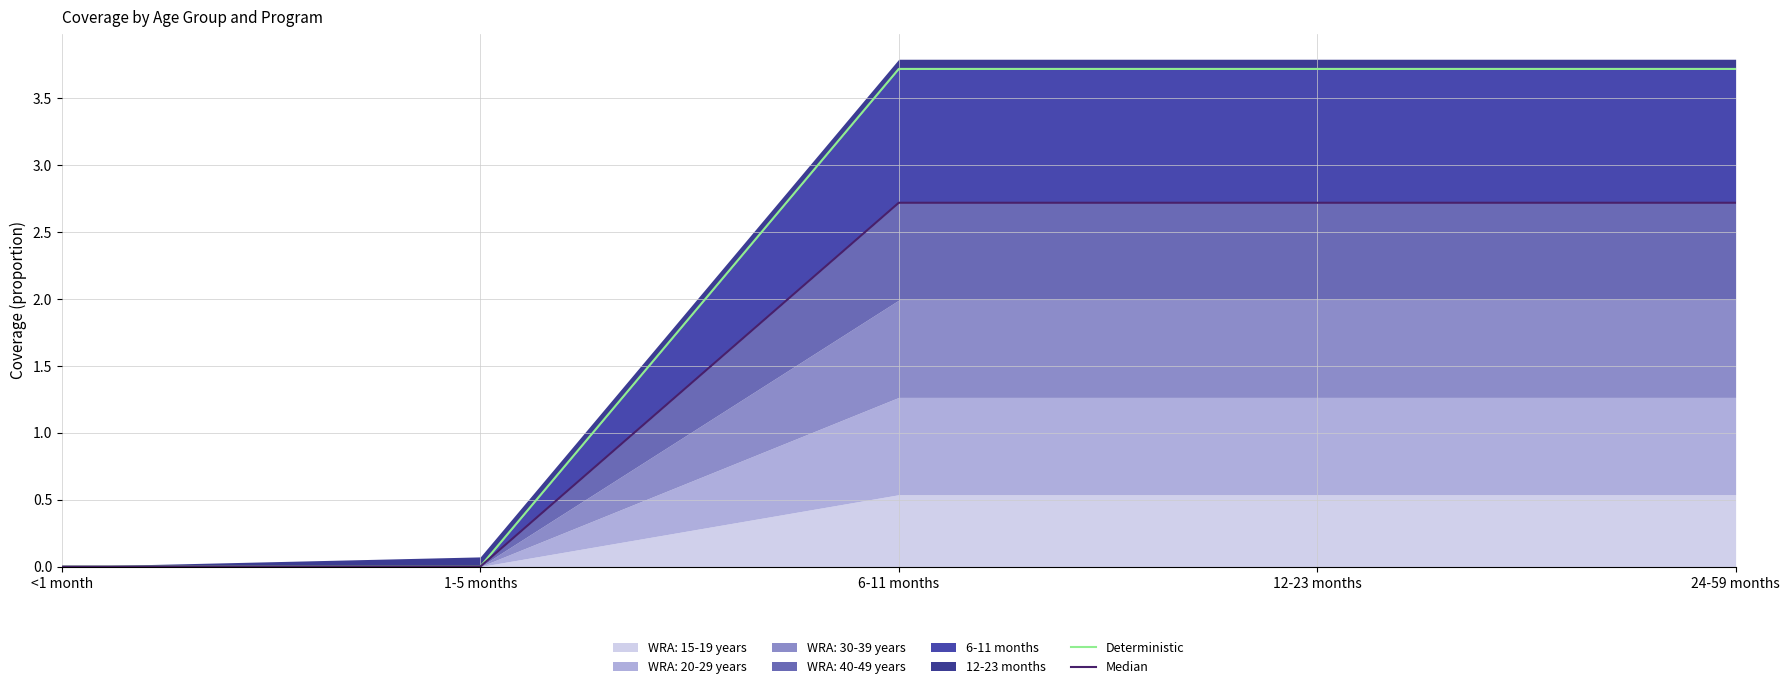

The Median series shows 2.7 at 6-11 months. True or false?

True